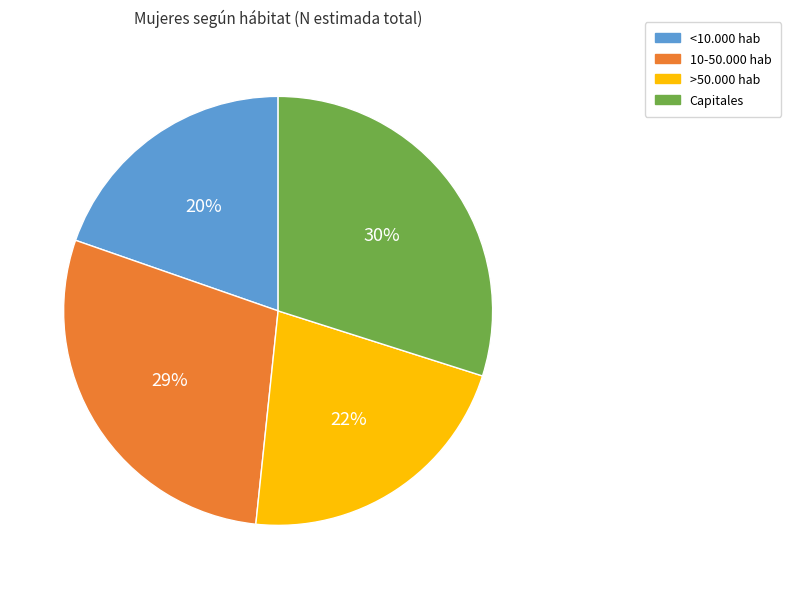

Is it true that Capitales is 30% of the pie?

True